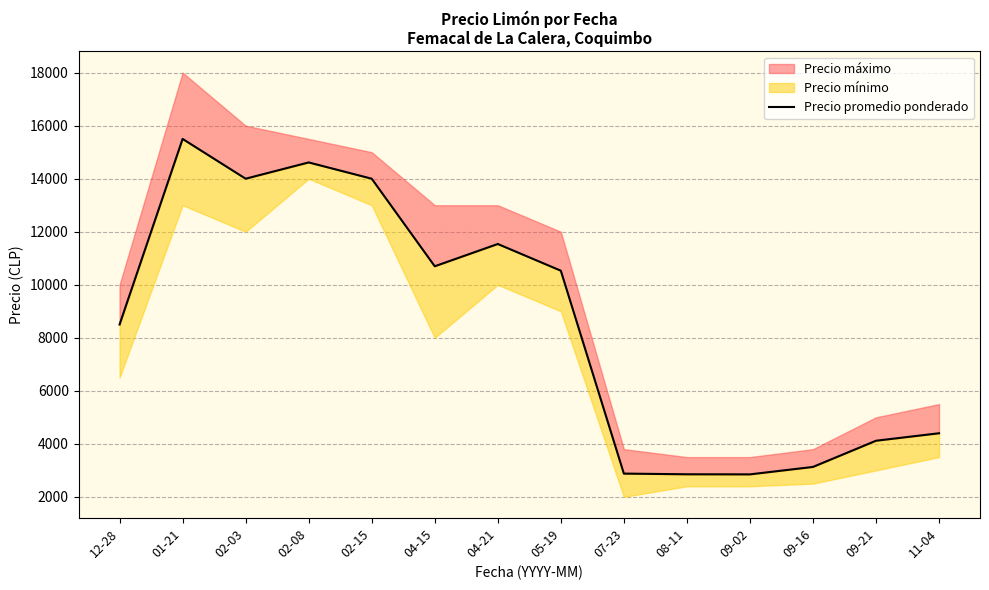

True or false: the data shows 2172.2 at 04-15.

False